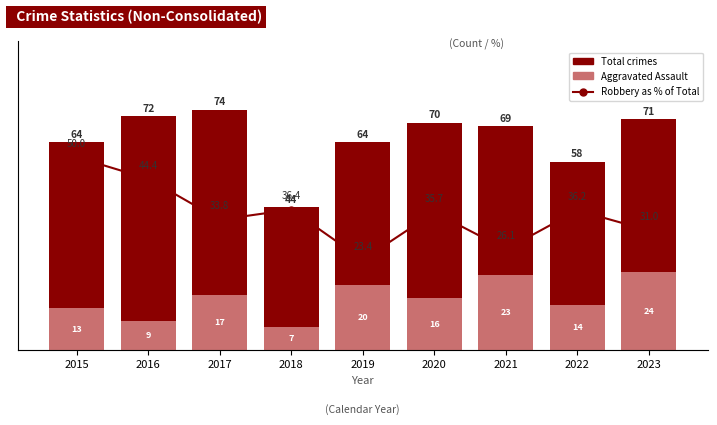

Reading left to right, extract all data points from this chart.

Total crimes: 64.0	72.0	74.0	44.0	64.0	70.0	69.0	58.0	71.0
Aggravated Assault: 13.0	9.0	17.0	7.0	20.0	16.0	23.0	14.0	24.0
Robbery as % of Total: 50.0	44.4	33.8	36.4	23.4	35.7	26.1	36.2	31.0